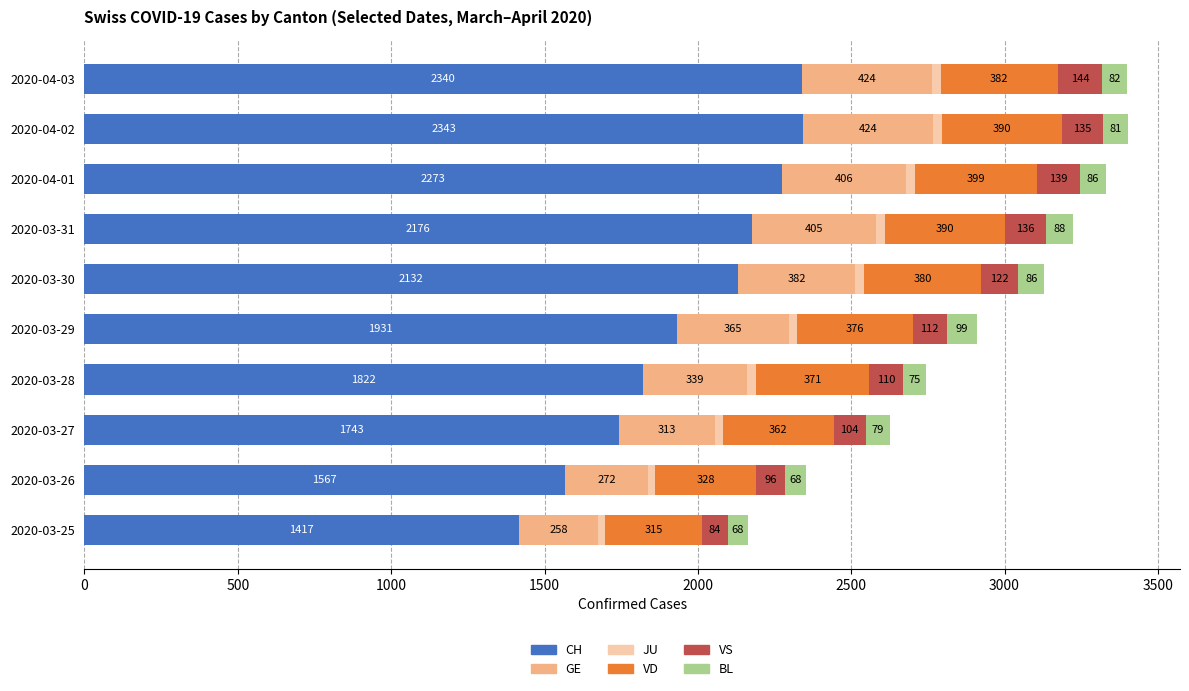

At which label does CH reach its minimum?

2020-03-25